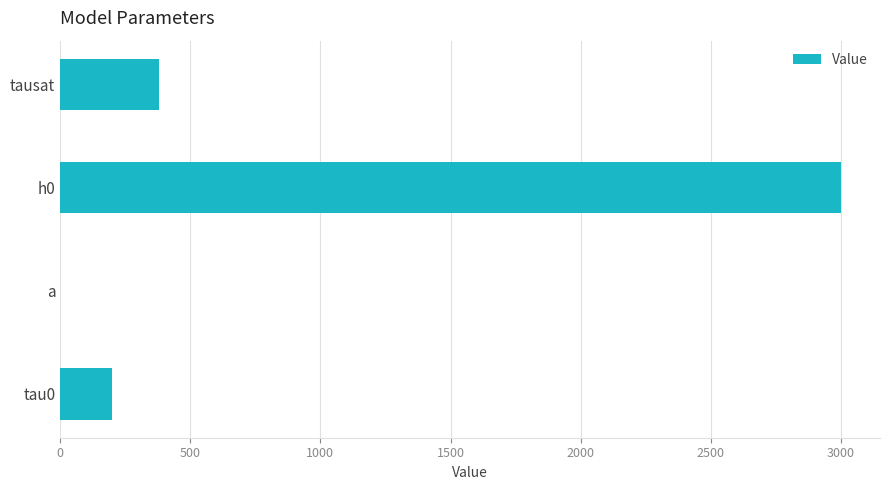

Between tausat and a, which is larger?

tausat